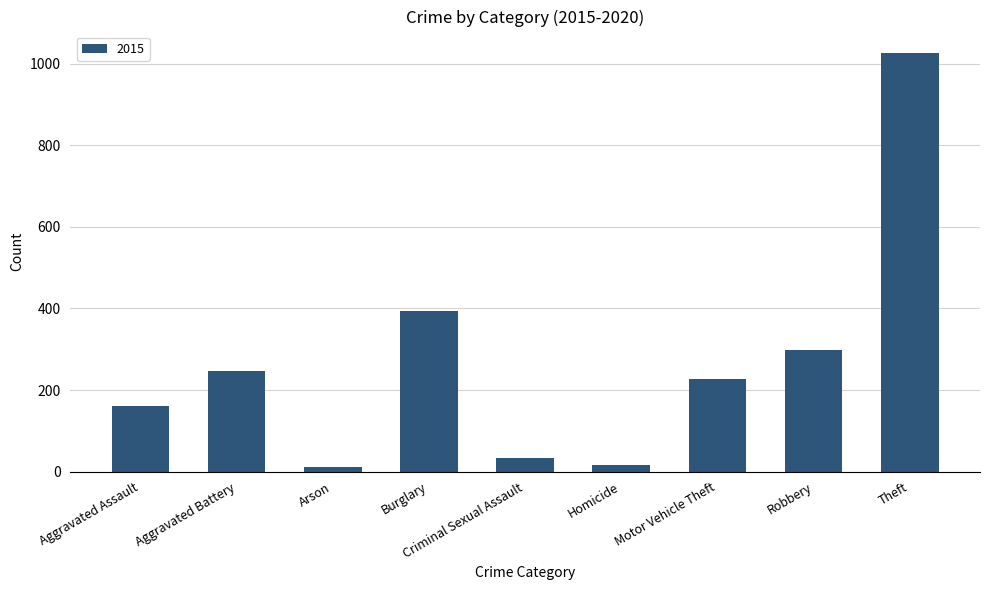

Which label corresponds to the largest value in the chart?

Theft